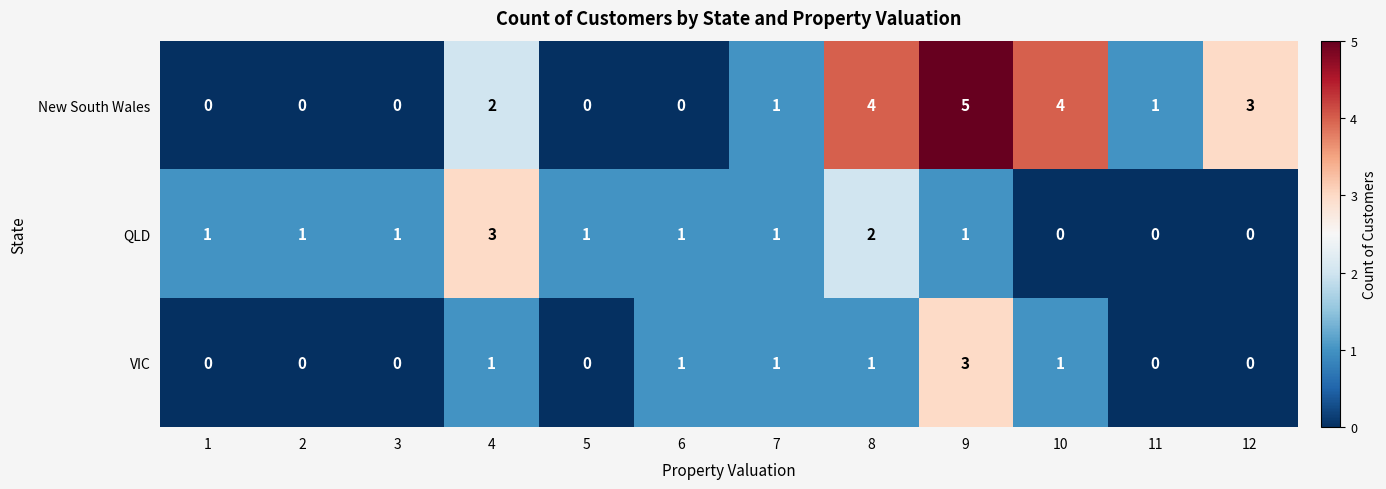

What is the total value across all series at 5?

1